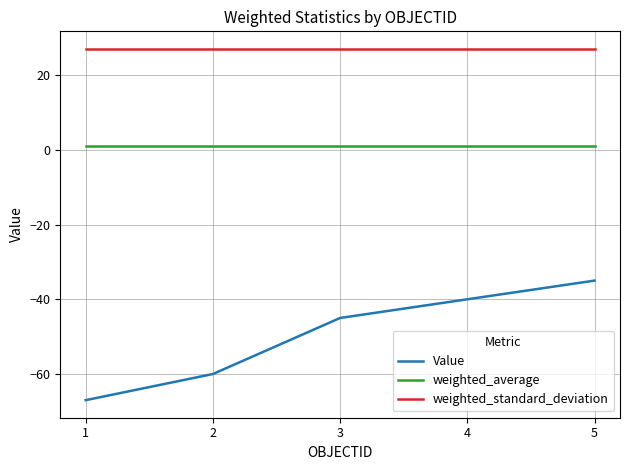

Reading left to right, extract all data points from this chart.

Value: 1=-67.0	2=-60.0	3=-45.0	4=-40.0	5=-35.0
weighted_average: 1=1.1	2=1.1	3=1.1	4=1.1	5=1.1
weighted_standard_deviation: 1=27.0	2=27.0	3=27.0	4=27.0	5=27.0